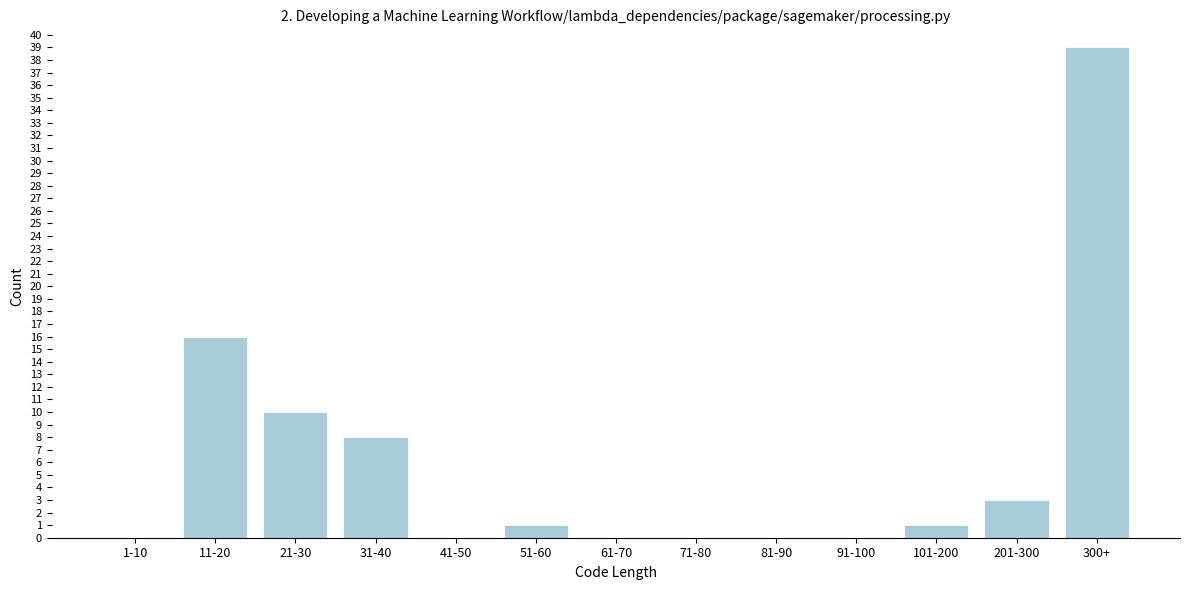

Reading left to right, transcribe all the data shown in this chart.

1-10=0	11-20=16	21-30=10	31-40=8	41-50=0	51-60=1	61-70=0	71-80=0	81-90=0	91-100=0	101-200=1	201-300=3	300+=39